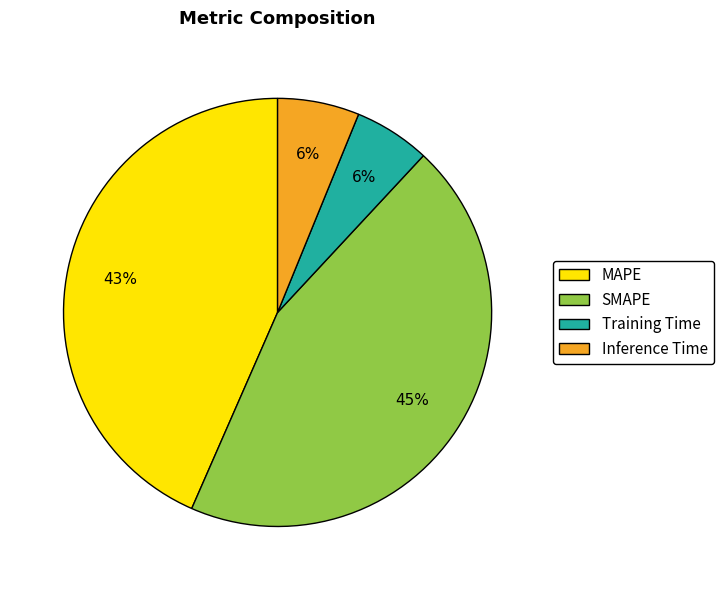

Is the sum of Training Time and Inference Time greater than half?

No